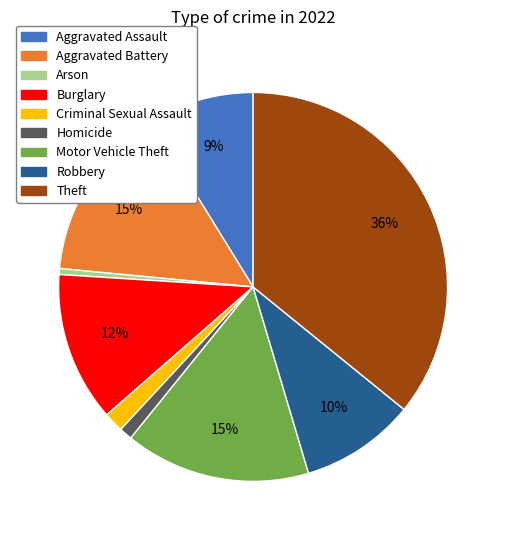

Does Homicide represent more than half of the total?

No